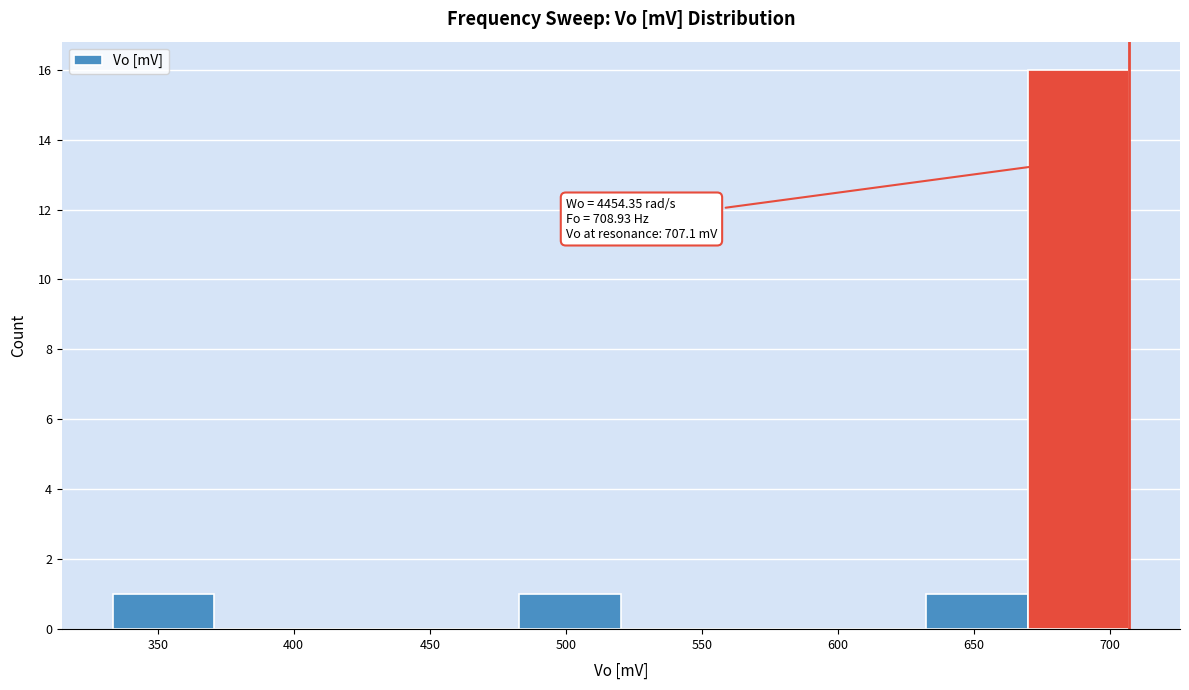

Over which range of the x-axis is the bar tallest?

670 to 705